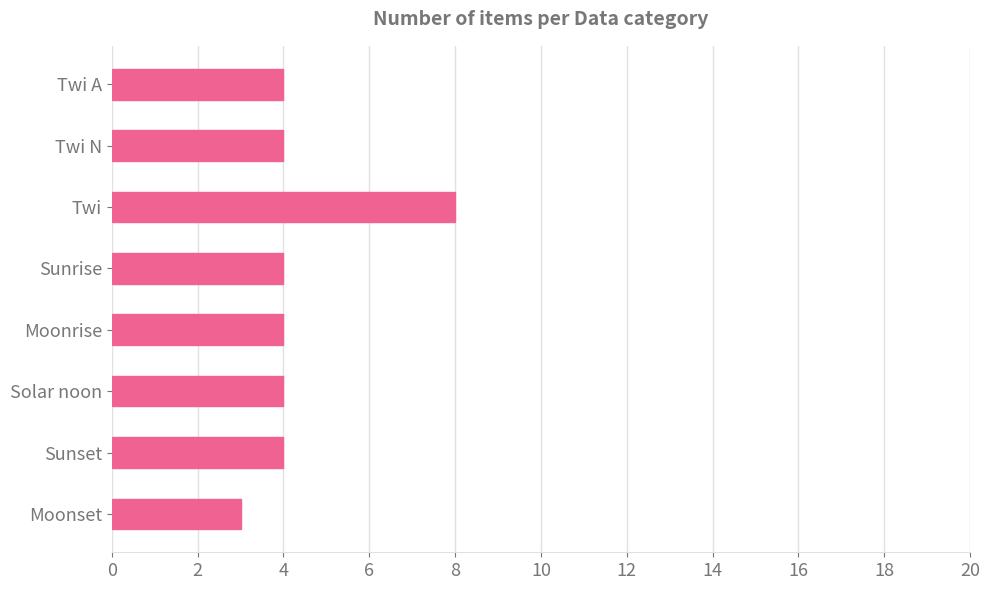

Approximately how many times larger is the value at Twi compared to Twi A?

2.0